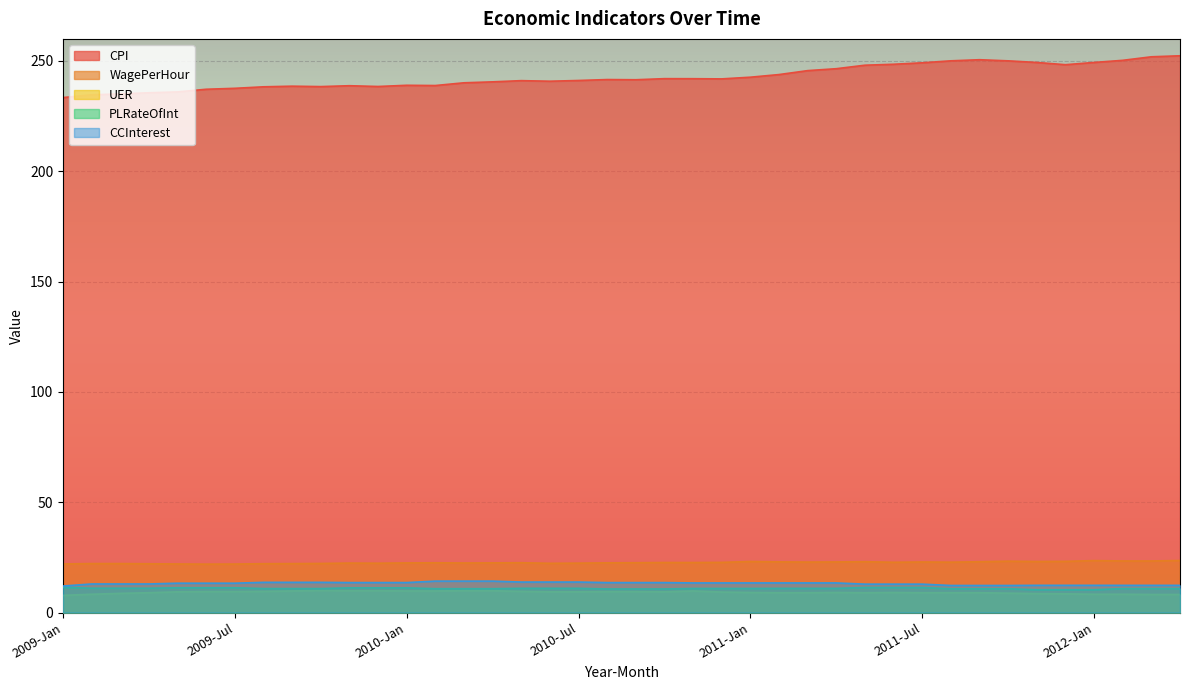

Reading left to right, list all the values displayed in this chart.

CPI: 2009-Jan=233.4	2009-Feb=234.7	2009-Mar=235.1	2009-Apr=235.6	2009-May=236.0	2009-Jun=237.2	2009-Jul=237.6	2009-Aug=238.3	2009-Sep=238.6	2009-Oct=238.4	2009-Nov=238.8	2009-Dec=238.4	2010-Jan=239.0	2010-Feb=238.9	2010-Mar=240.1	2010-Apr=240.5	2010-May=241.1	2010-Jun=240.8	2010-Jul=241.1	2010-Aug=241.6	2010-Sep=241.5	2010-Oct=242.0	2010-Nov=242.0	2010-Dec=241.9	2011-Jan=242.6	2011-Feb=243.8	2011-Mar=245.6	2011-Apr=246.5	2011-May=248.1	2011-Jun=248.5	2011-Jul=249.2	2011-Aug=250.1	2011-Sep=250.6	2011-Oct=250.1	2011-Nov=249.3	2011-Dec=248.3	2012-Jan=249.3	2012-Feb=250.3	2012-Mar=251.9	2012-Apr=252.3
WagePerHour: 2009-Jan=22.1	2009-Feb=22.2	2009-Mar=22.2	2009-Apr=22.1	2009-May=22.0	2009-Jun=22.0	2009-Jul=22.0	2009-Aug=22.2	2009-Sep=22.2	2009-Oct=22.3	2009-Nov=22.4	2009-Dec=22.4	2010-Jan=22.5	2010-Feb=22.6	2010-Mar=22.5	2010-Apr=22.5	2010-May=22.6	2010-Jun=22.3	2010-Jul=22.4	2010-Aug=22.6	2010-Sep=22.6	2010-Oct=22.7	2010-Nov=22.7	2010-Dec=22.8	2011-Jan=23.2	2011-Feb=23.0	2011-Mar=22.9	2011-Apr=23.0	2011-May=23.1	2011-Jun=22.8	2011-Jul=22.9	2011-Aug=22.9	2011-Sep=23.1	2011-Oct=23.3	2011-Nov=23.1	2011-Dec=23.2	2012-Jan=23.6	2012-Feb=23.4	2012-Mar=23.4	2012-Apr=23.6
UER: 2009-Jan=7.8	2009-Feb=8.3	2009-Mar=8.7	2009-Apr=9.0	2009-May=9.4	2009-Jun=9.5	2009-Jul=9.5	2009-Aug=9.6	2009-Sep=9.8	2009-Oct=10.0	2009-Nov=9.9	2009-Dec=9.9	2010-Jan=9.8	2010-Feb=9.8	2010-Mar=9.9	2010-Apr=9.9	2010-May=9.6	2010-Jun=9.4	2010-Jul=9.4	2010-Aug=9.5	2010-Sep=9.5	2010-Oct=9.4	2010-Nov=9.8	2010-Dec=9.3	2011-Jan=9.1	2011-Feb=9.0	2011-Mar=9.0	2011-Apr=9.1	2011-May=9.0	2011-Jun=9.1	2011-Jul=9.0	2011-Aug=9.0	2011-Sep=9.0	2011-Oct=8.8	2011-Nov=8.6	2011-Dec=8.5	2012-Jan=8.3	2012-Feb=8.3	2012-Mar=8.2	2012-Apr=8.2
PLRateOfInt: 2009-Jan=11.4	2009-Feb=11.1	2009-Mar=11.1	2009-Apr=11.1	2009-May=11.2	2009-Jun=11.2	2009-Jul=11.2	2009-Aug=10.9	2009-Sep=10.9	2009-Oct=10.9	2009-Nov=11.2	2009-Dec=11.2	2010-Jan=11.2	2010-Feb=10.8	2010-Mar=10.8	2010-Apr=10.8	2010-May=11.0	2010-Jun=11.0	2010-Jul=11.0	2010-Aug=10.7	2010-Sep=10.7	2010-Oct=10.7	2010-Nov=10.9	2010-Dec=10.9	2011-Jan=10.9	2011-Feb=11.0	2011-Mar=11.0	2011-Apr=11.0	2011-May=11.4	2011-Jun=11.4	2011-Jul=11.4	2011-Aug=10.8	2011-Sep=10.8	2011-Oct=10.8	2011-Nov=10.4	2011-Dec=10.4	2012-Jan=10.4	2012-Feb=10.9	2012-Mar=10.9	2012-Apr=10.9
CCInterest: 2009-Jan=12.0	2009-Feb=13.0	2009-Mar=13.0	2009-Apr=13.0	2009-May=13.3	2009-Jun=13.3	2009-Jul=13.3	2009-Aug=13.7	2009-Sep=13.7	2009-Oct=13.7	2009-Nov=13.6	2009-Dec=13.6	2010-Jan=13.6	2010-Feb=14.3	2010-Mar=14.3	2010-Apr=14.3	2010-May=13.8	2010-Jun=13.8	2010-Jul=13.8	2010-Aug=13.6	2010-Sep=13.6	2010-Oct=13.6	2010-Nov=13.4	2010-Dec=13.4	2011-Jan=13.4	2011-Feb=13.4	2011-Mar=13.4	2011-Apr=13.4	2011-May=12.9	2011-Jun=12.9	2011-Jul=12.9	2011-Aug=12.3	2011-Sep=12.3	2011-Oct=12.3	2011-Nov=12.4	2011-Dec=12.4	2012-Jan=12.4	2012-Feb=12.3	2012-Mar=12.3	2012-Apr=12.3